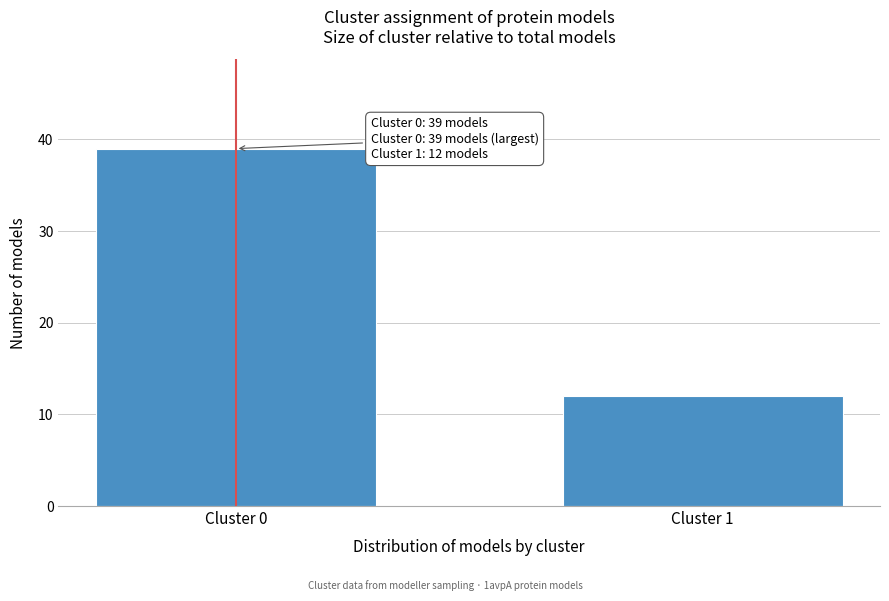

Reading left to right, what are all the values shown in this chart?

39	12